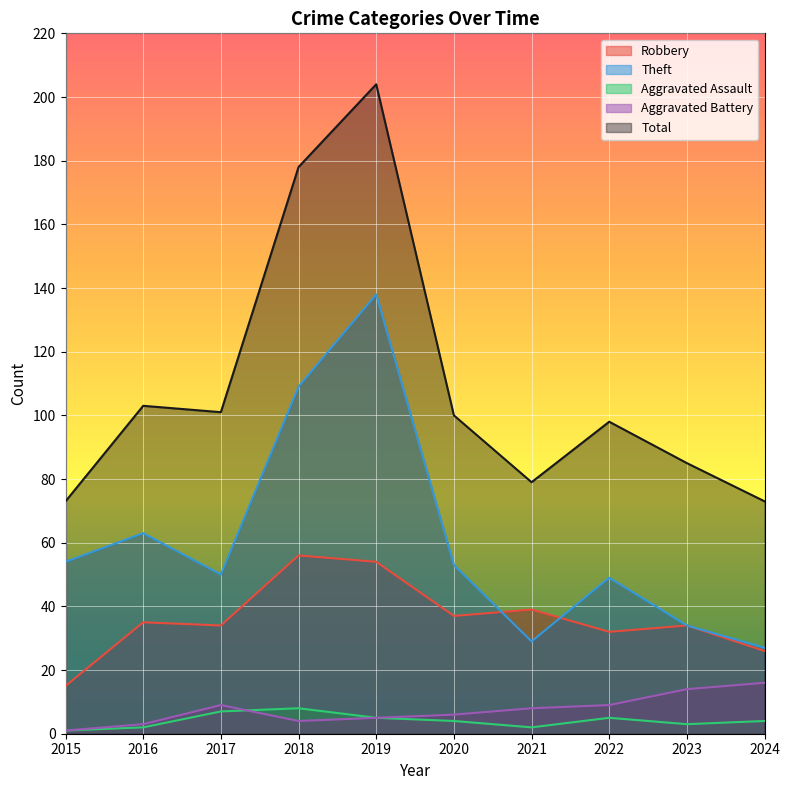

True or false: Theft and Aggravated Assault cross at least once.

False